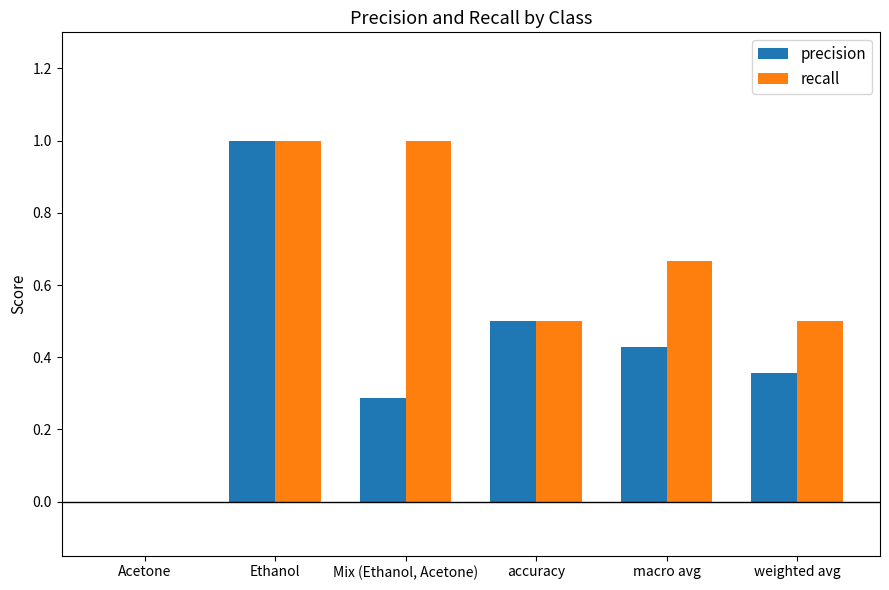

How many groups of bars are there?

6